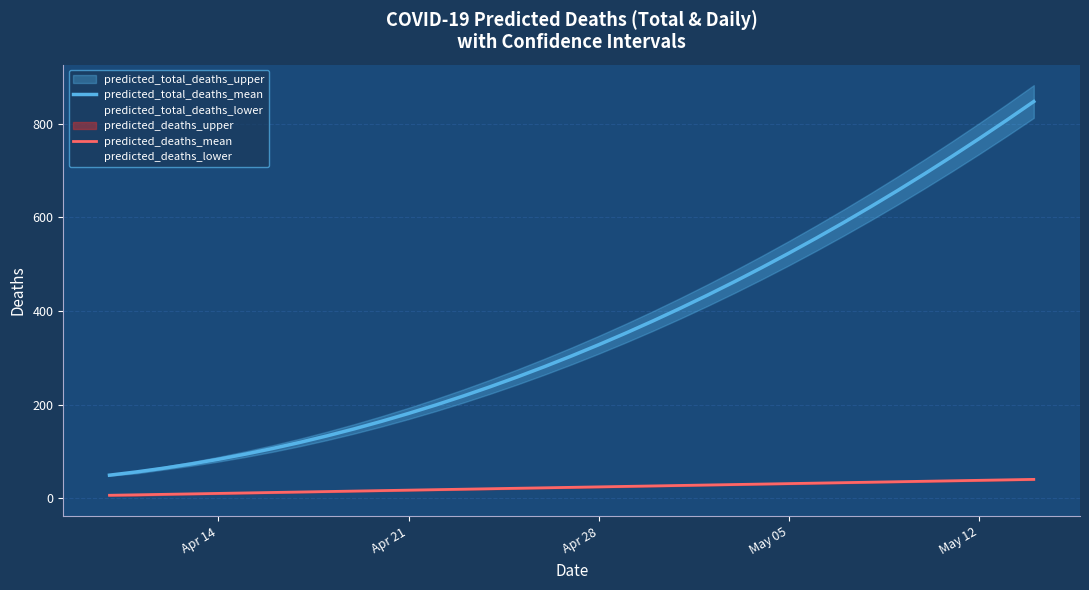

What is the spread (max minus min) of values at Apr 21?

164